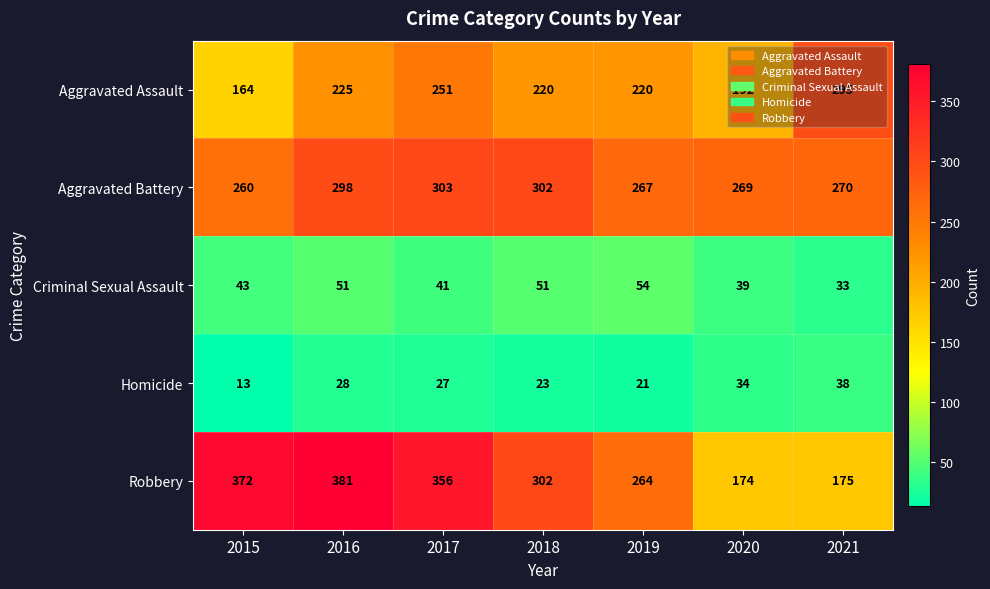

What is the difference between the maximum and minimum values in the Robbery series?

207